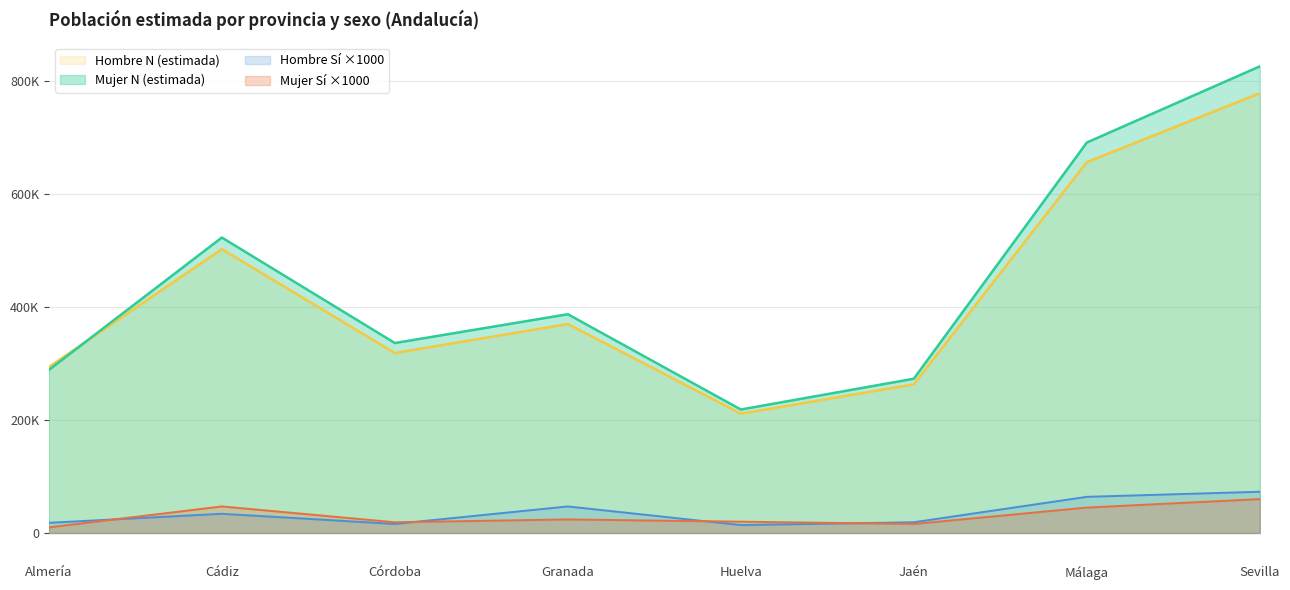

Between Almería and Jaén, which is larger?

Almería